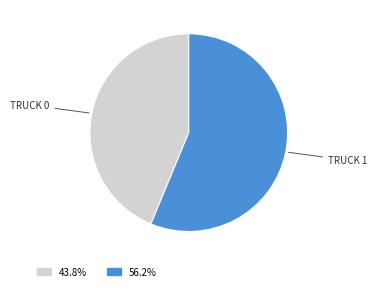

Is there a majority slice in this chart?

Yes